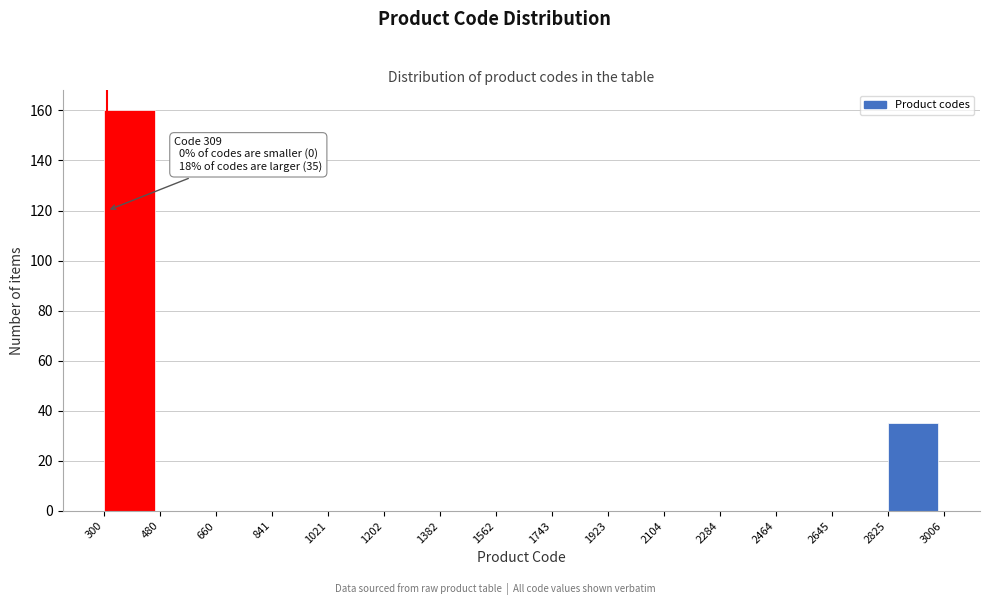

Over which range of the x-axis is the bar tallest?

300 to 480